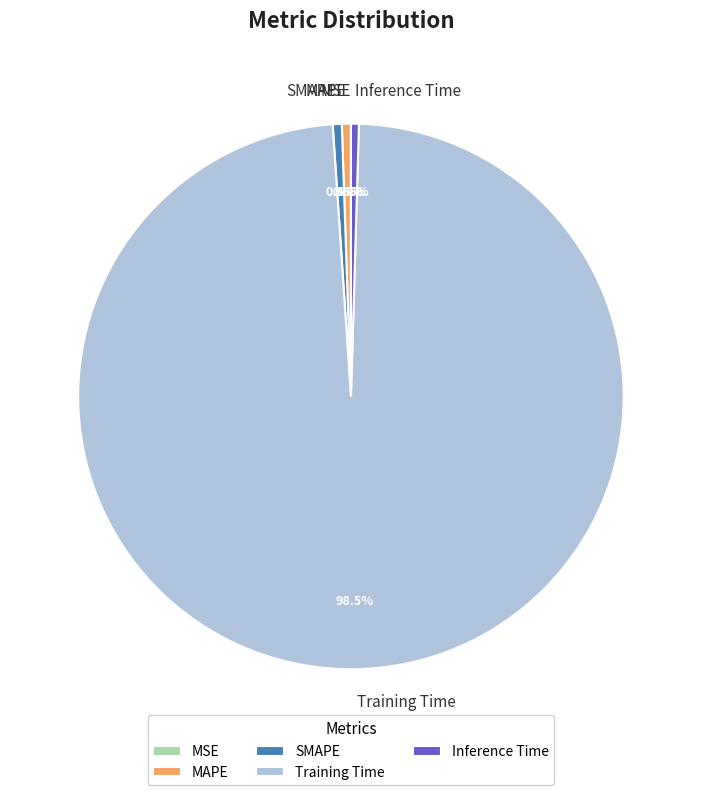

Which slice is the largest?

Training Time